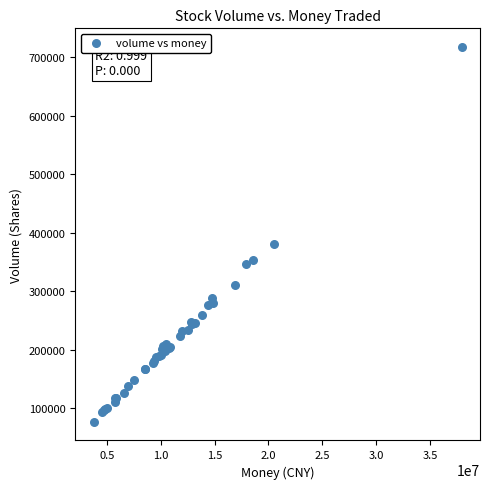

What Y value in the scatter plot is closest to 397054?

381121